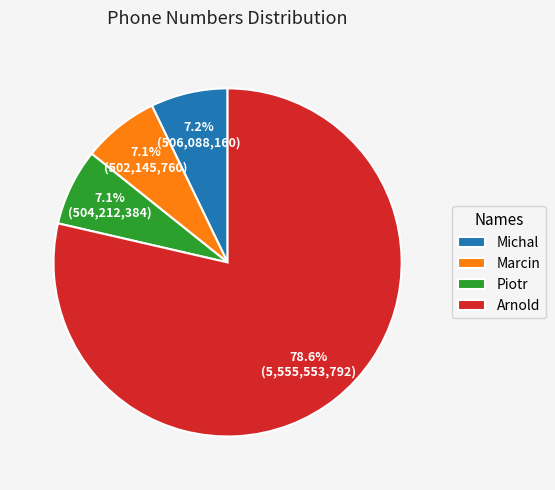

What percentage is the Piotr slice, to the nearest percent?

7%